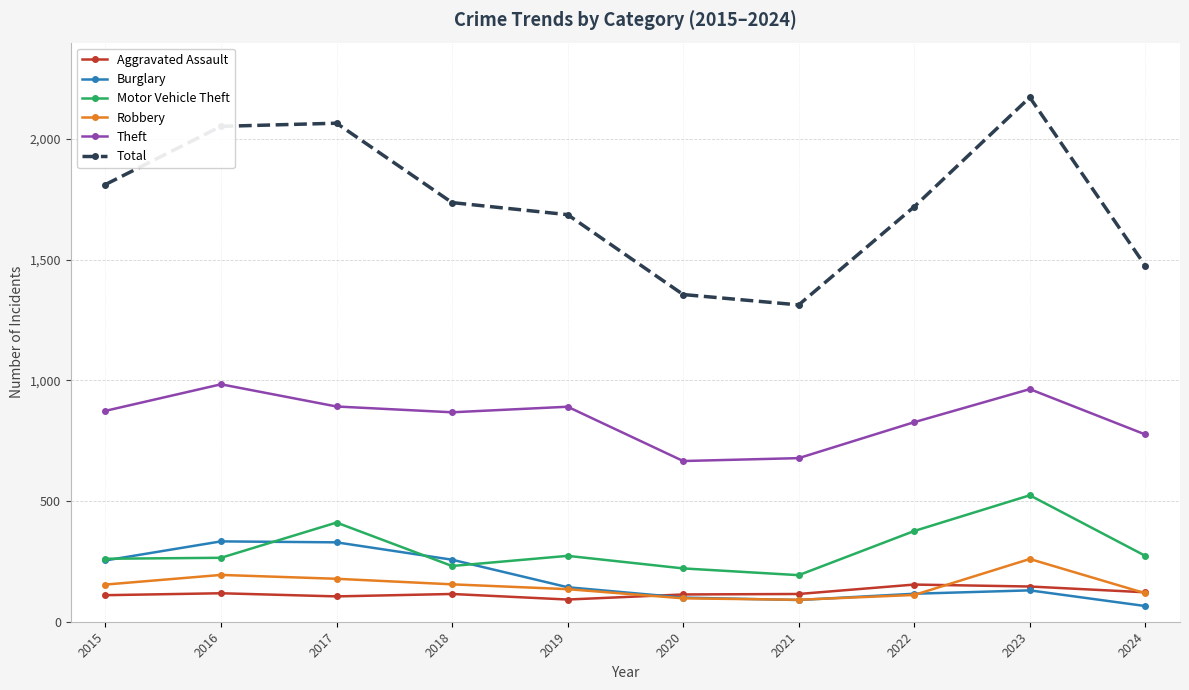

Where does the Total series first go above 1737?

2015